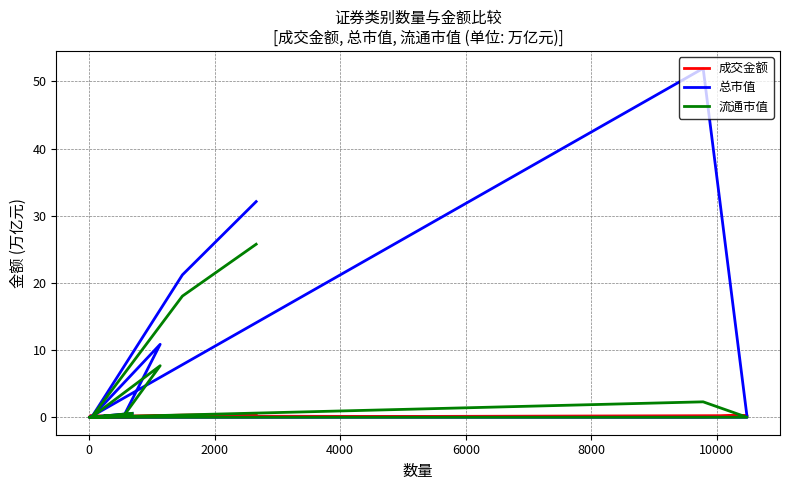

True or false: 总市值 and 流通市值 intersect in this chart.

False